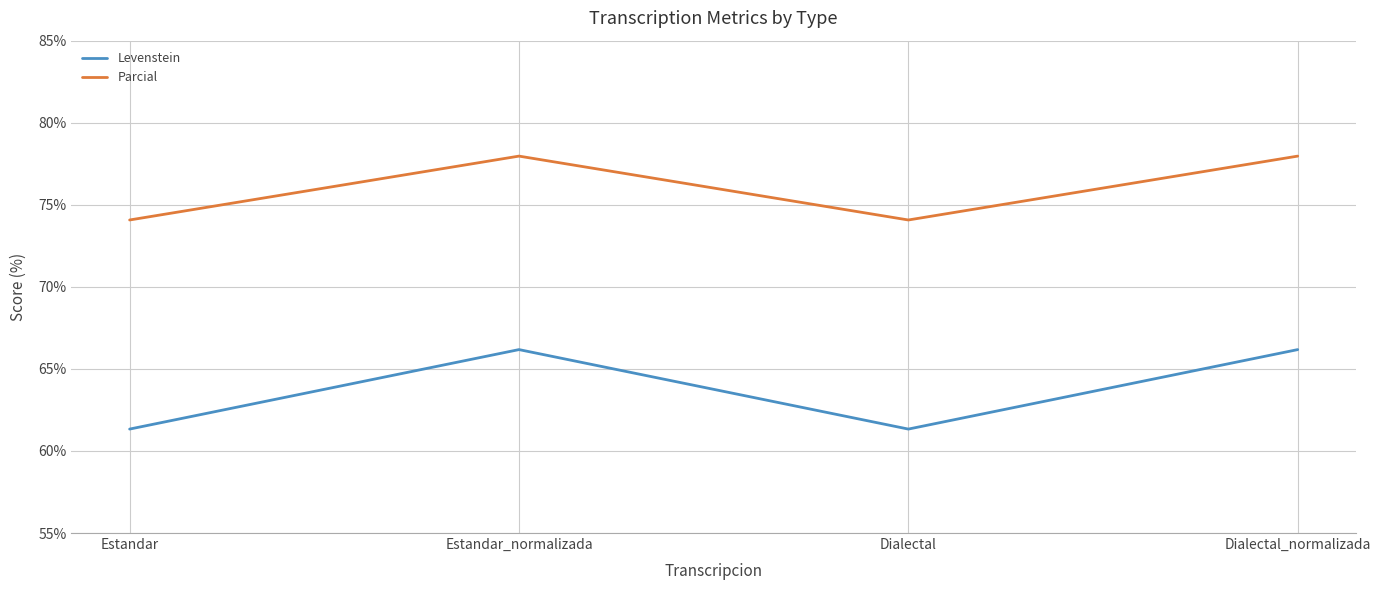

What is the minimum value shown in the chart?

61.3